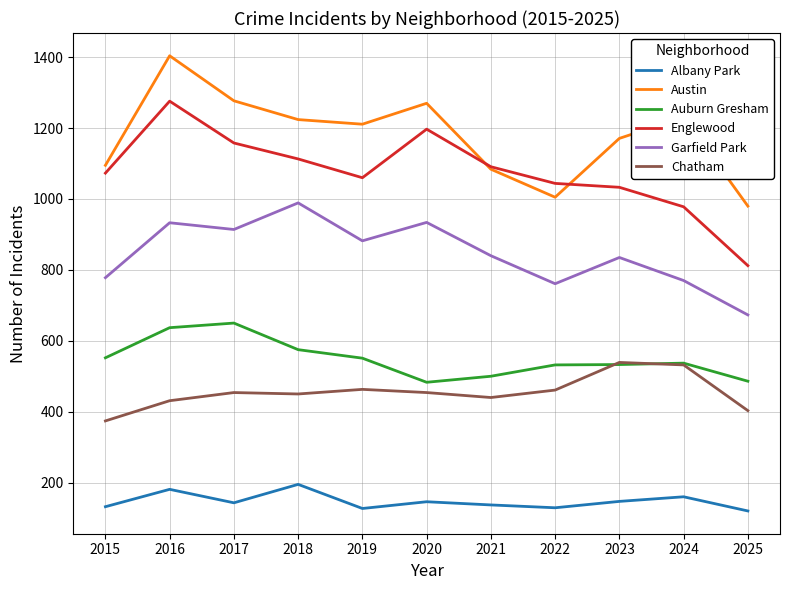

What is the sum of the Albany Park values at 2023 and 2025?

267